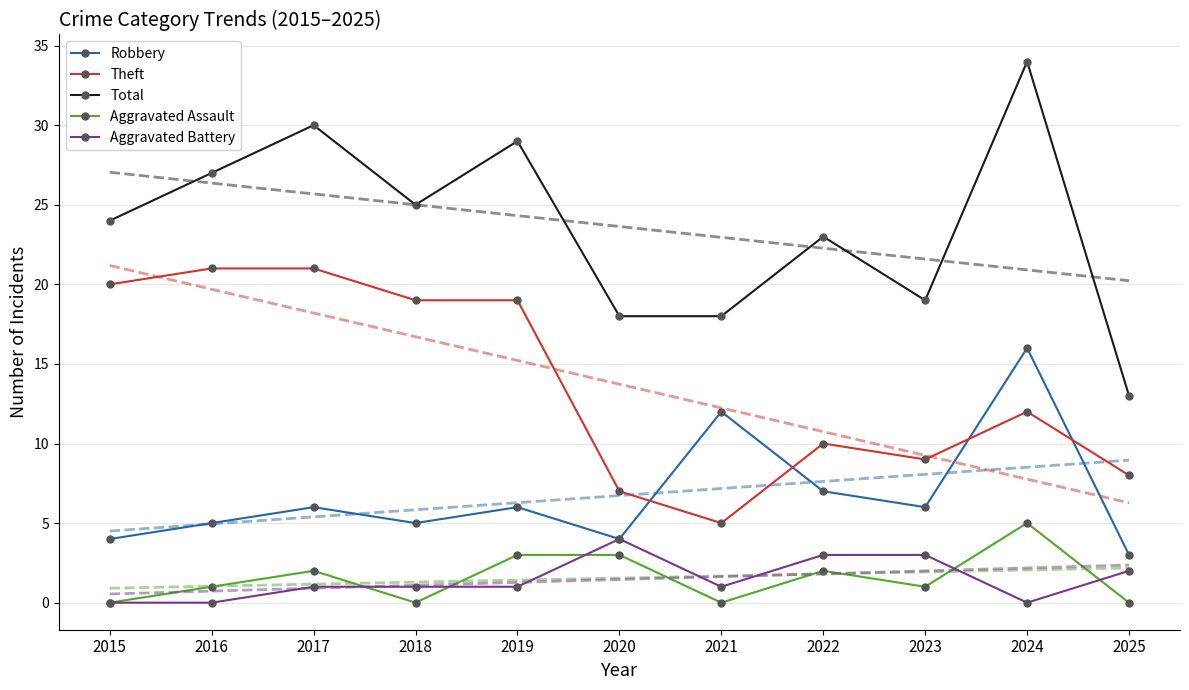

What is the approximate value of Robbery at 2020, to the nearest 5?

5